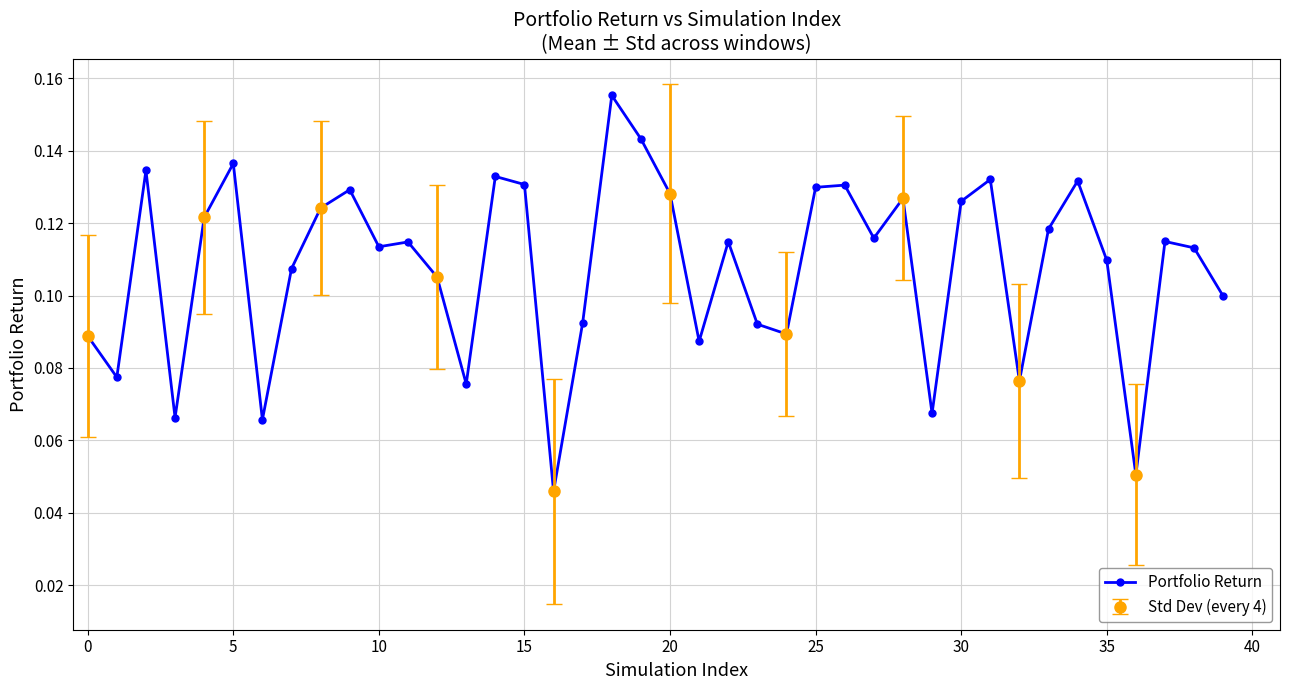

True or false: Portfolio Return has more than 0 points higher than both neighbors.

True